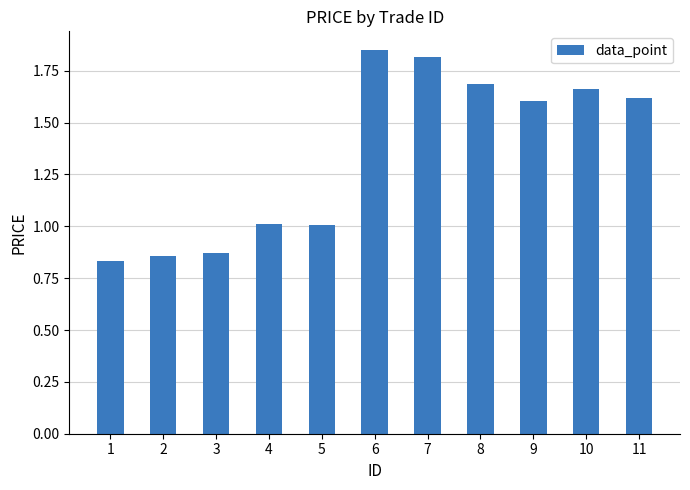

What is the difference between the maximum and minimum values?

1.0